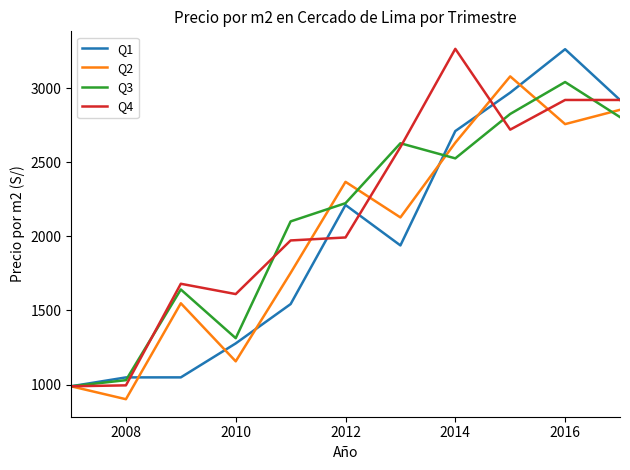

What is the lowest value of the Q3 series?

988.5